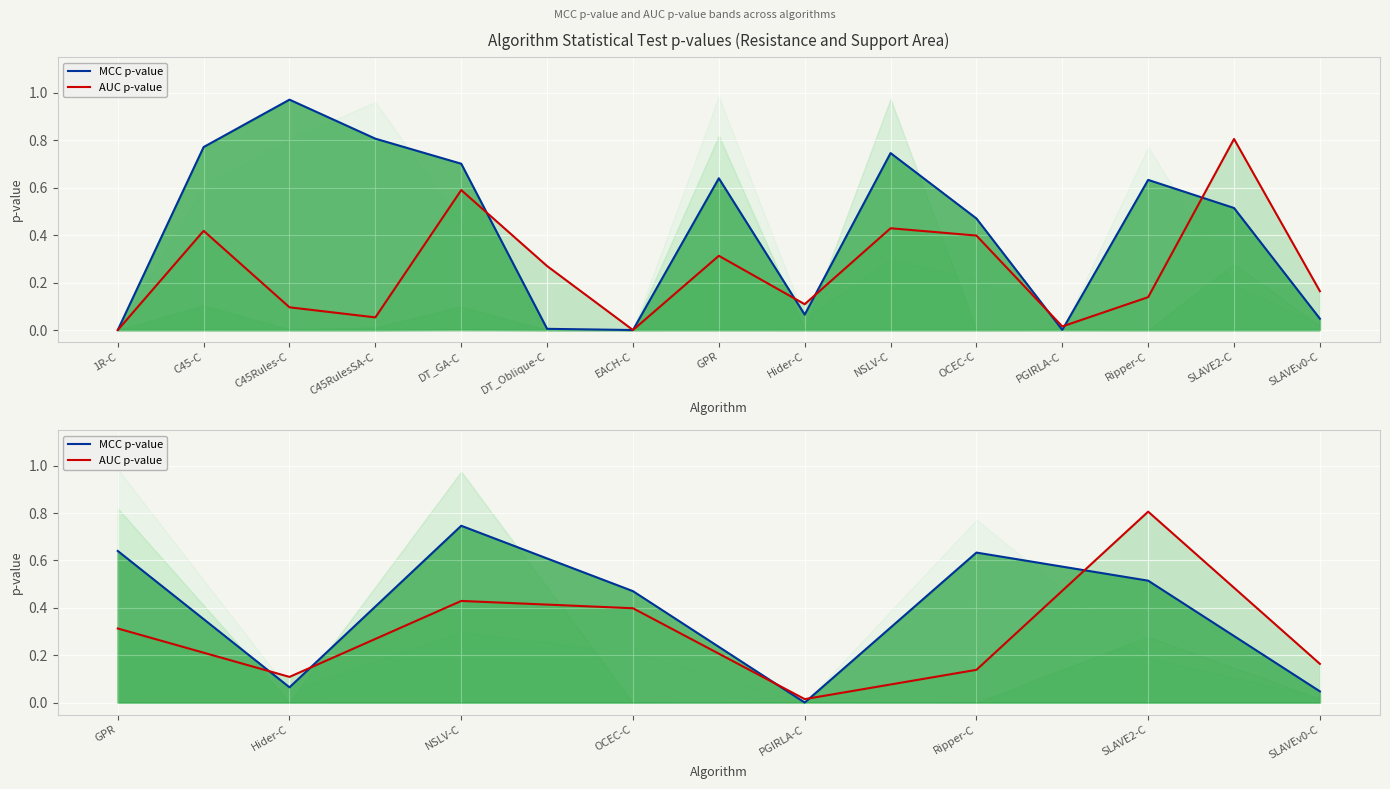

The MCC p-value series shows 0.8 at SLAVE2-C. True or false?

False